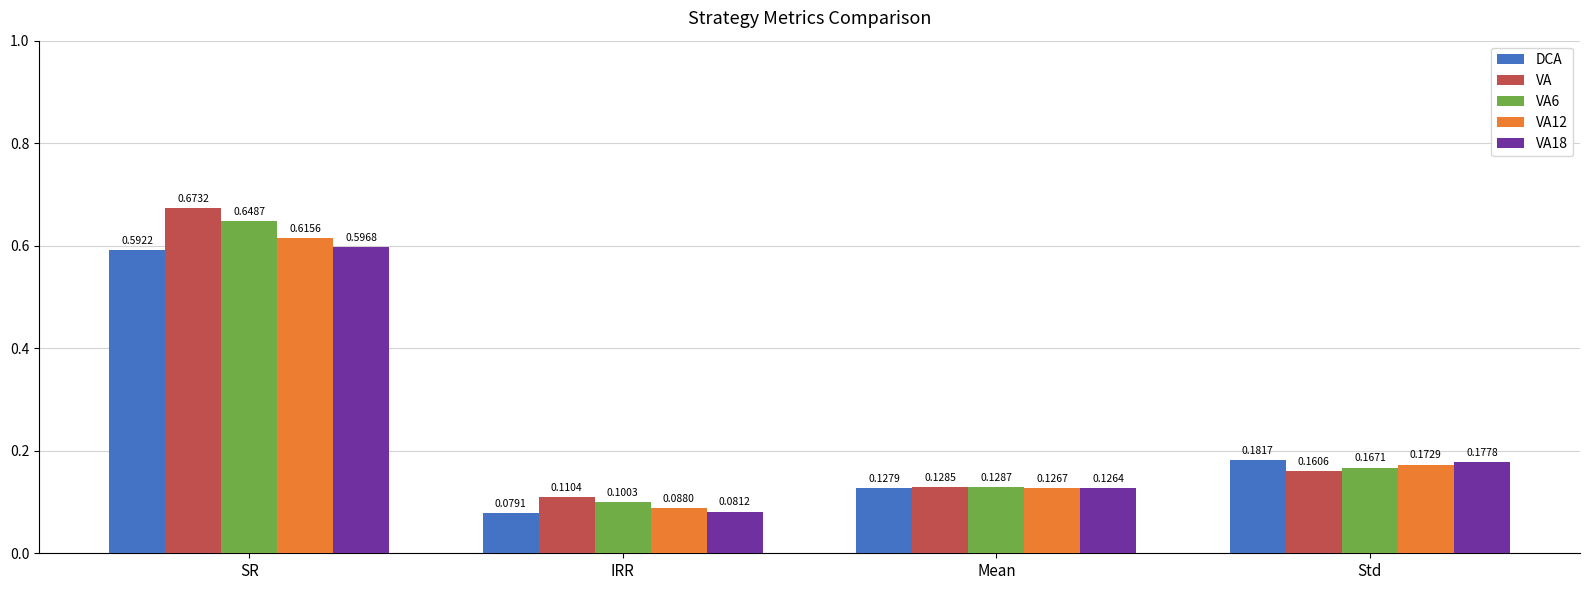

At which label is VA12 closest to 0?

IRR